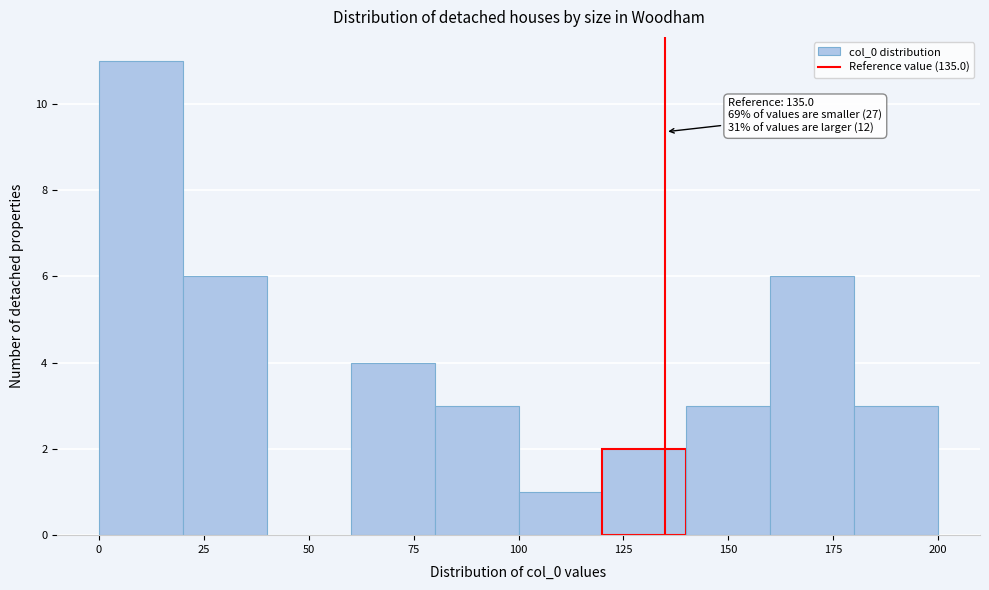

Which range on the x-axis has the tallest bar?

0 to 20